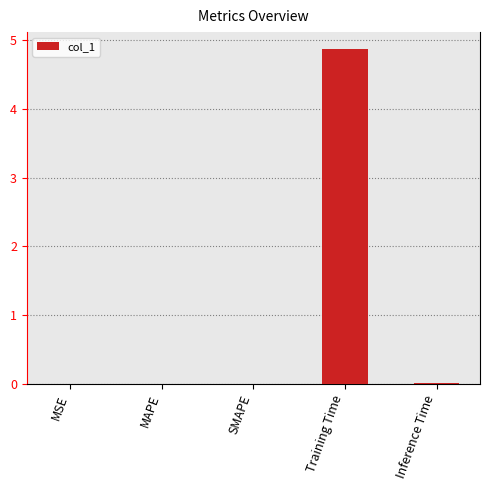

Which has a higher value, Training Time or Inference Time?

Training Time